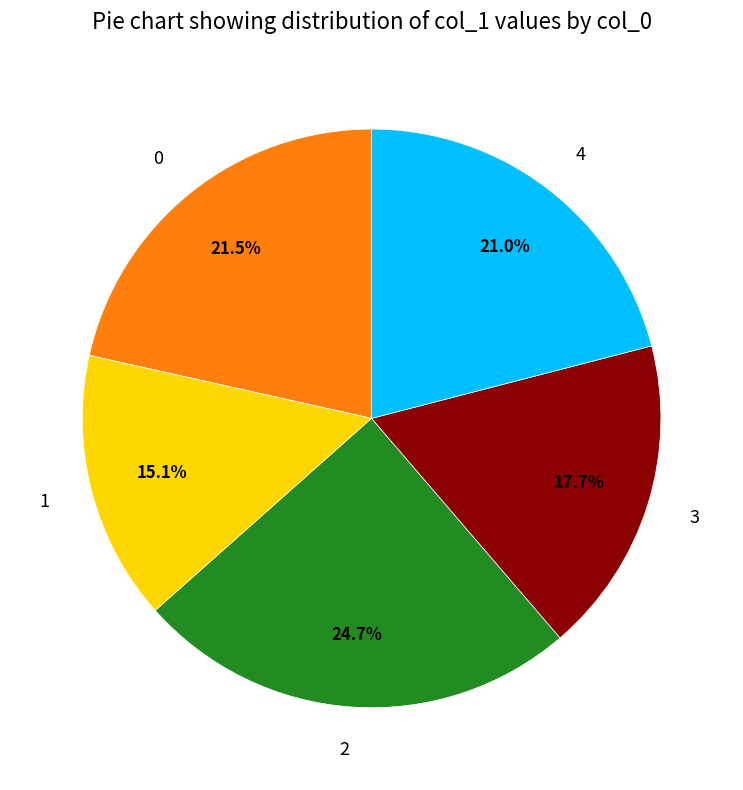

Rank the categories by value from highest to lowest.

2, 0, 4, 3, 1